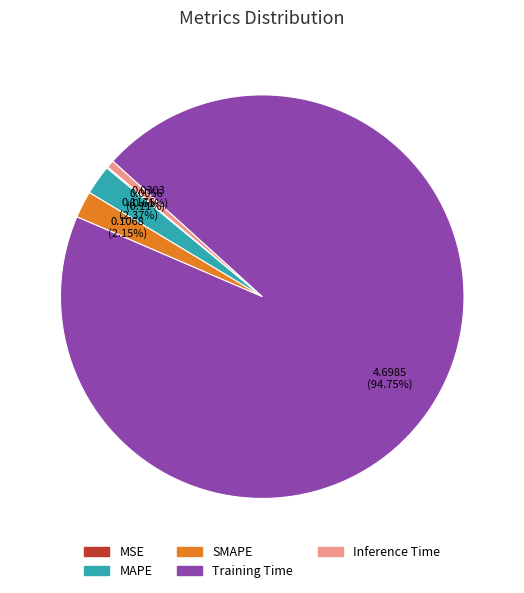

To the nearest percent, what is the difference between the Inference Time and MAPE slice percentages?

2%